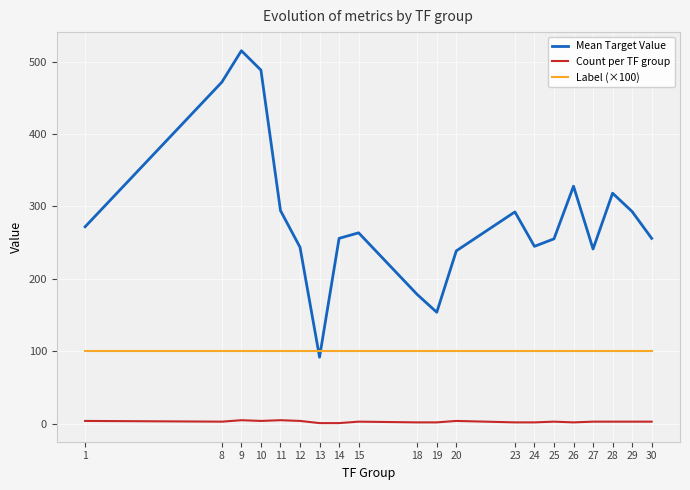

Rank the series by their maximum value, from highest to lowest.

Mean Target Value, Label (×100), Count per TF group